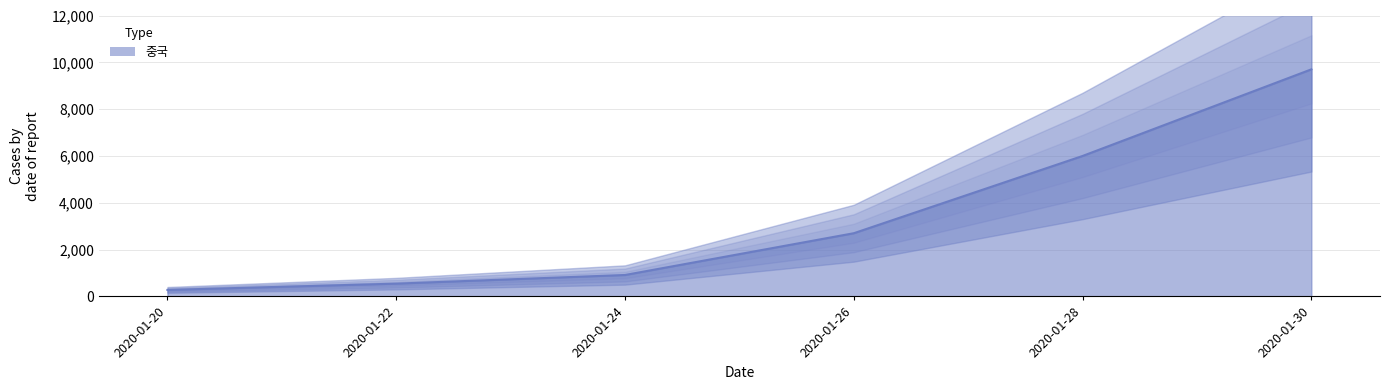

At which label does the data first exceed 2700?

2020-01-28